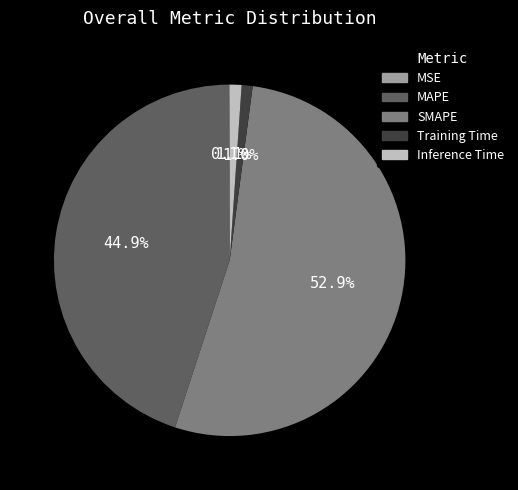

To the nearest percent, what is the average slice percentage?

20%